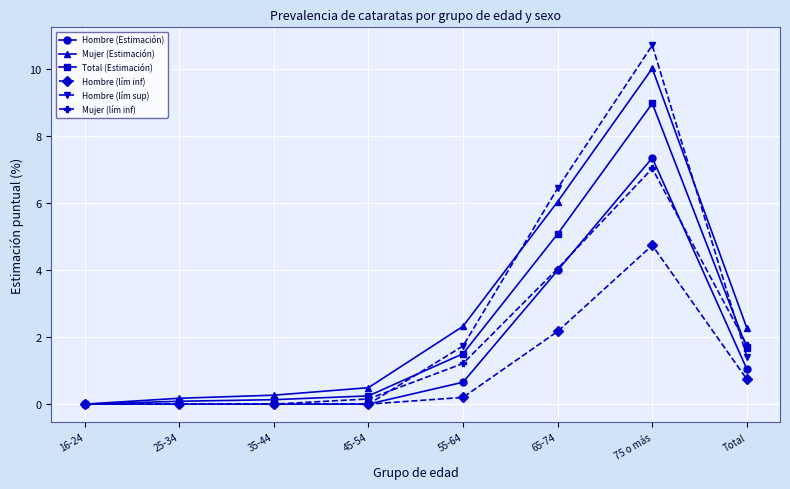

True or false: Mujer (Estimación) has a value of 0.0 at 16-24.

True